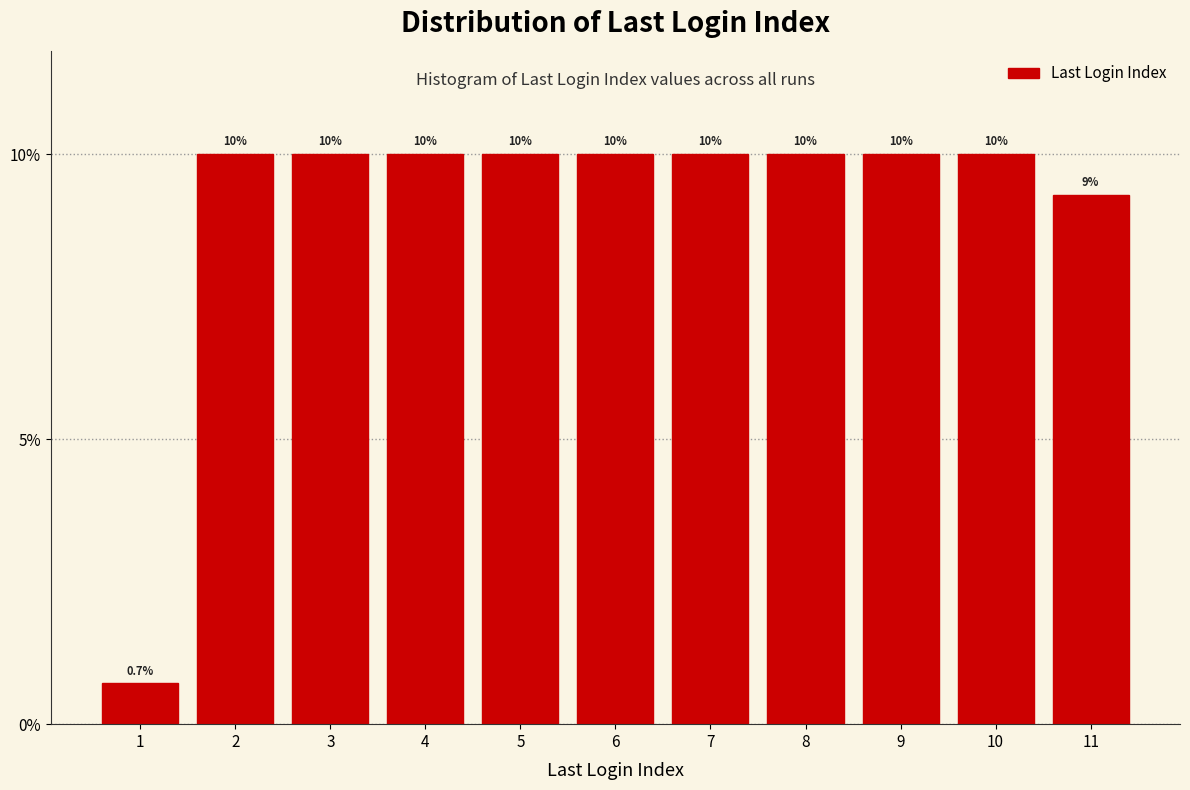

Reading right to left, what are all the values shown in this chart?

9.3	10.0	10.0	10.0	10.0	10.0	10.0	10.0	10.0	10.0	0.7